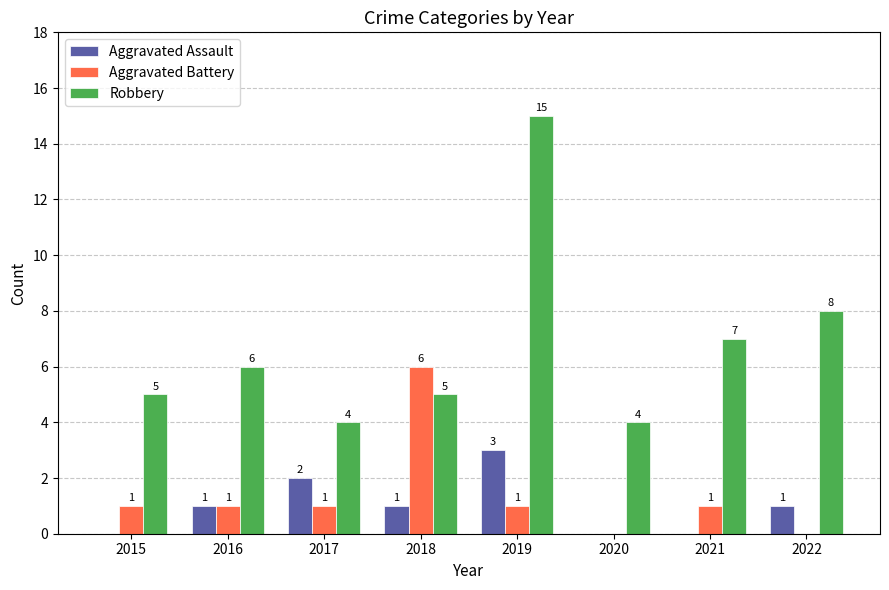

What is the greatest value displayed?

15